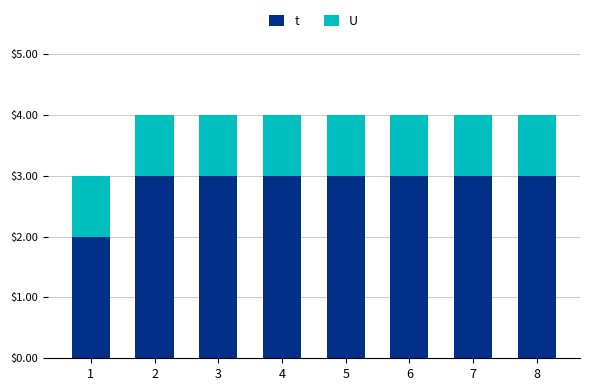

Reading left to right, what are the values for t?

2	3	3	3	3	3	3	3